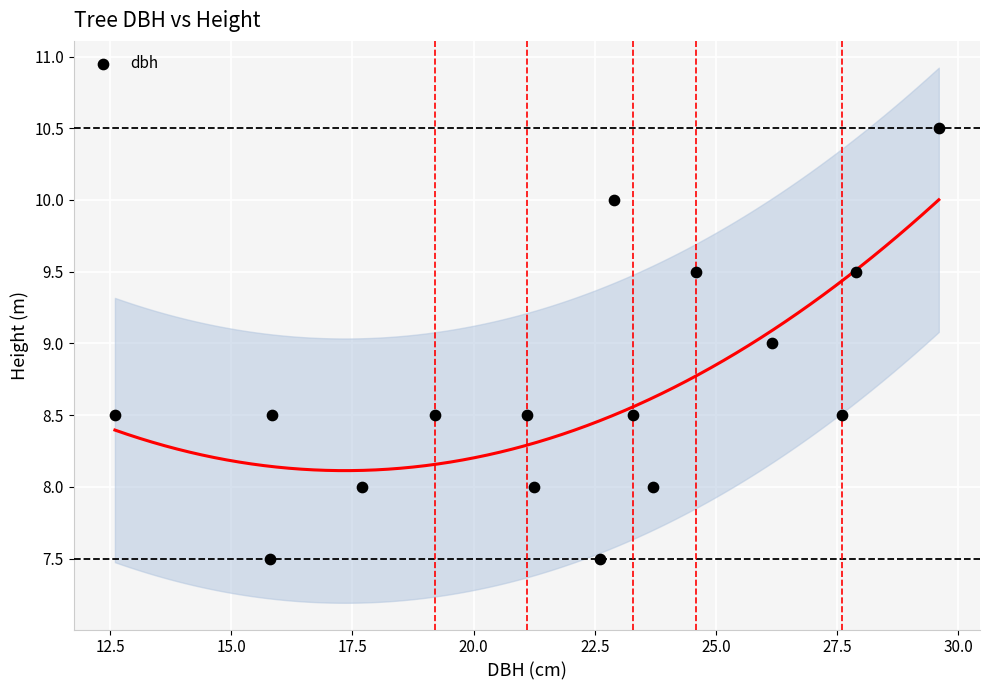

What is the range of Y values (max minus min)?

3.0